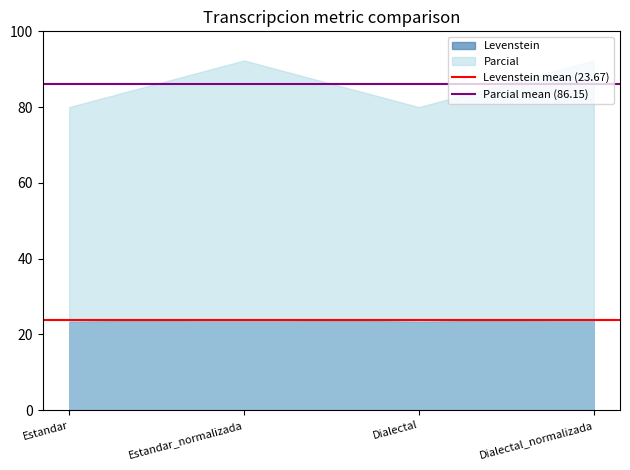

What is the difference between the second highest and minimum values in the Parcial series?

12.3